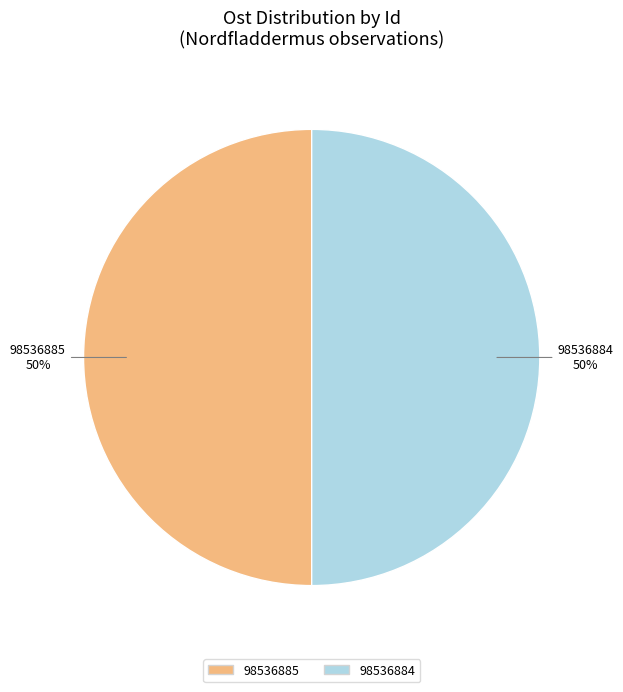

Is the sum of 98536885 and 98536884 greater than half?

Yes